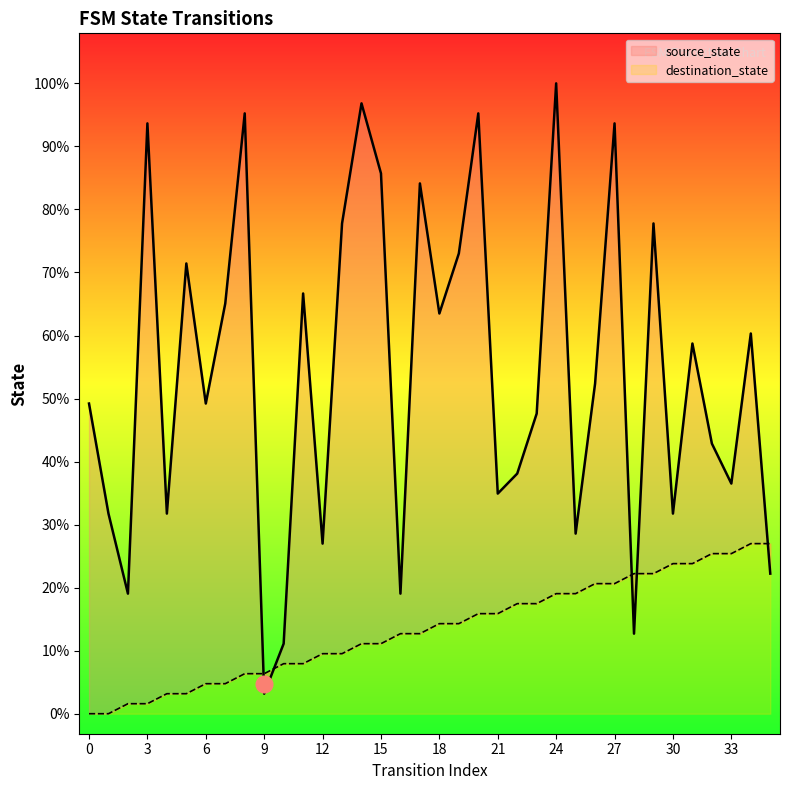

Which series changed the most between 27 and 30?

destination_state